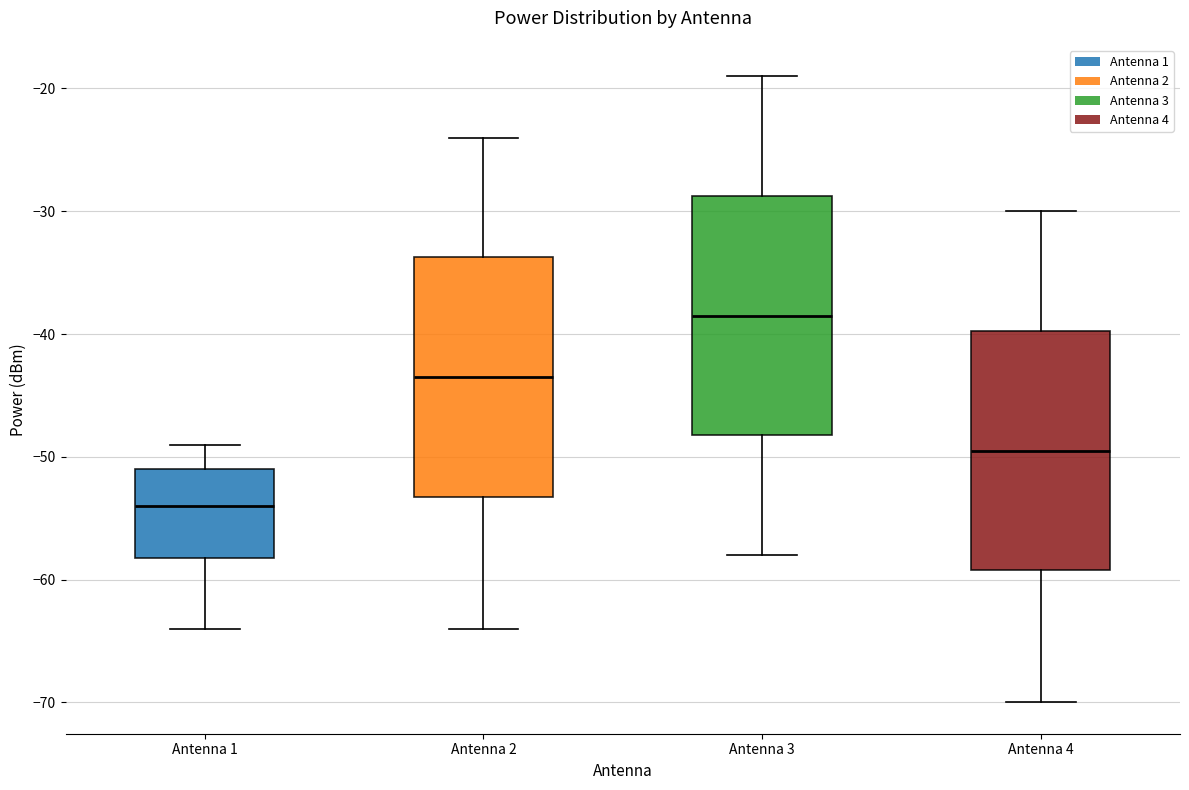

Reading left to right, transcribe this box plot: for each box, give where its median line is, the range the box spans, and where its two whiskers end, as read against the y-axis. The values are not printed on the chart, so give them approximately, as read against the axis.

Antenna 1: median -54, box -58 to -51, whiskers -64 to -49
Antenna 2: median -43, box -53 to -34, whiskers -64 to -24
Antenna 3: median -38, box -48 to -29, whiskers -58 to -19
Antenna 4: median -49, box -59 to -40, whiskers -70 to -30